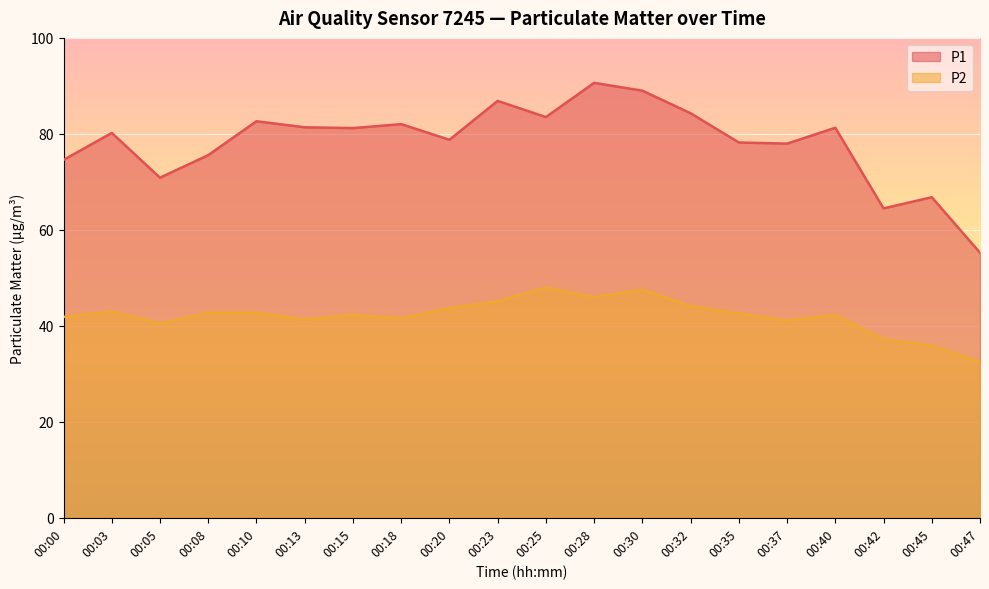

List the series in order of their peak value, lowest first.

P2, P1